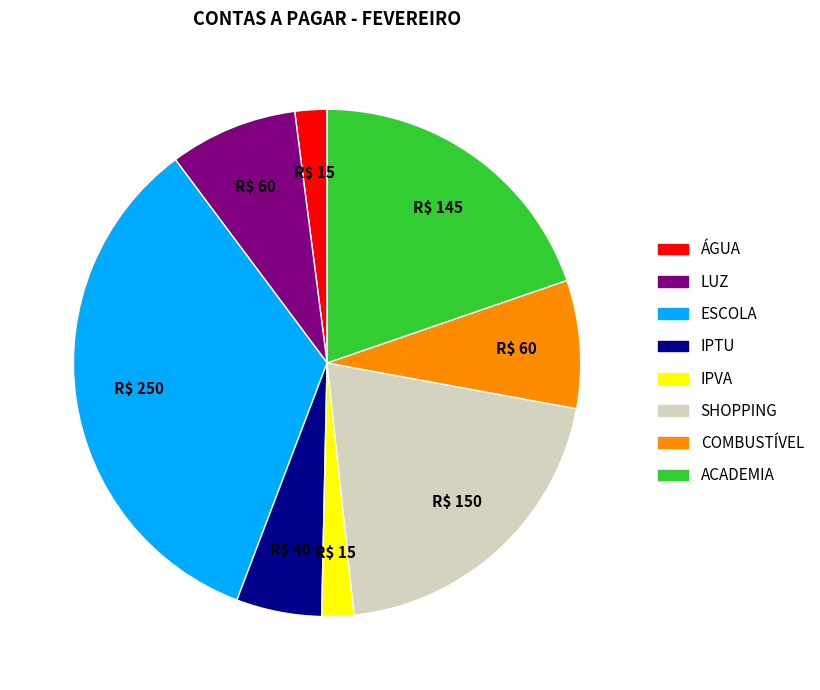

Which has a higher value, ÁGUA or LUZ?

LUZ